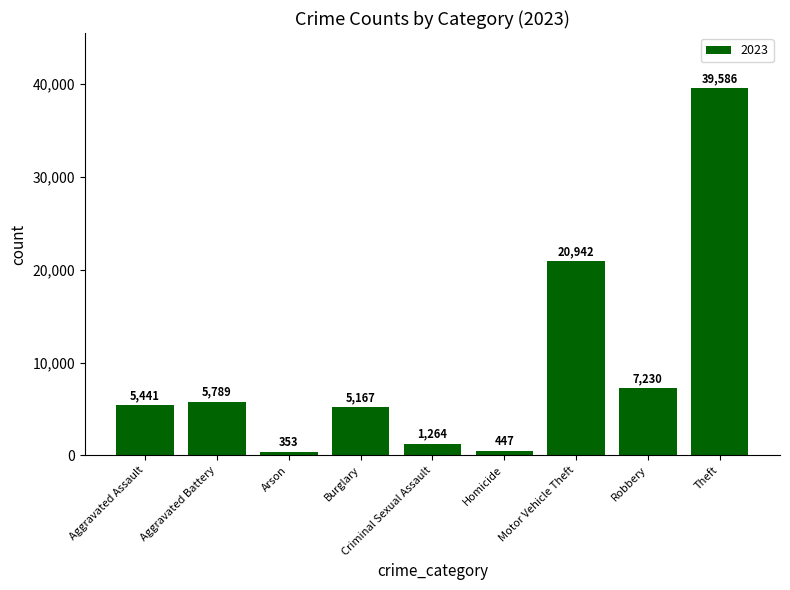

How many distinct data groups are displayed?

1